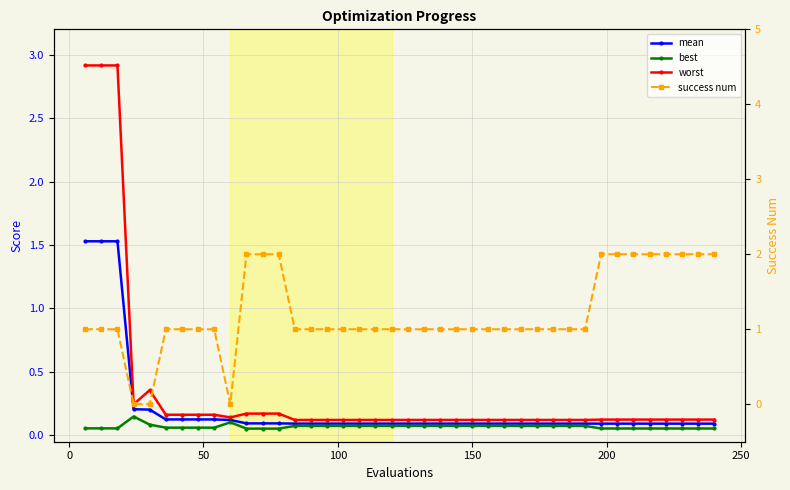

What is the value of the mean point at the 22nd from the left?

0.1